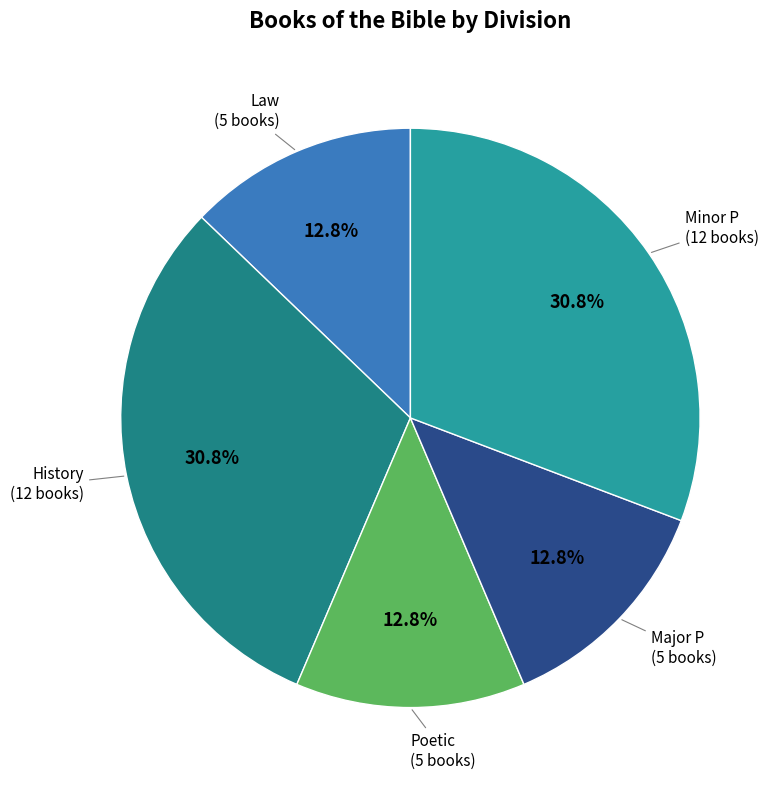

How many slices are in this pie chart?

5